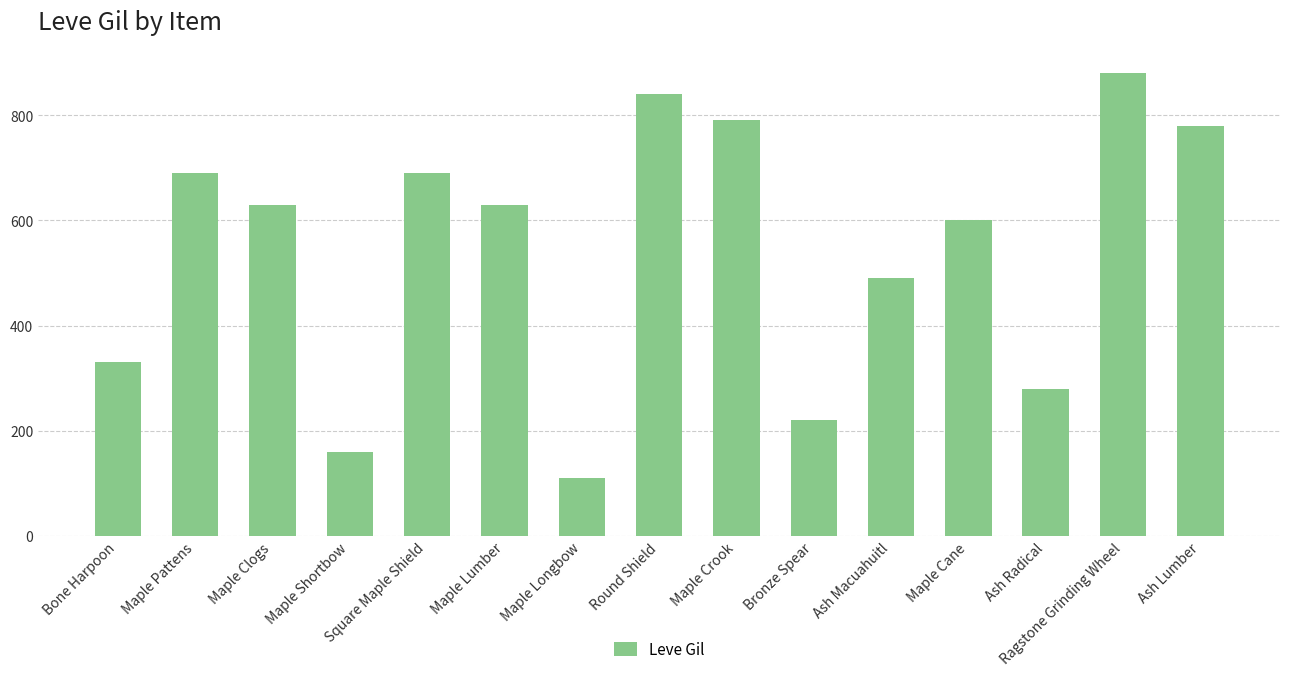

How many data points are less than 630?

7